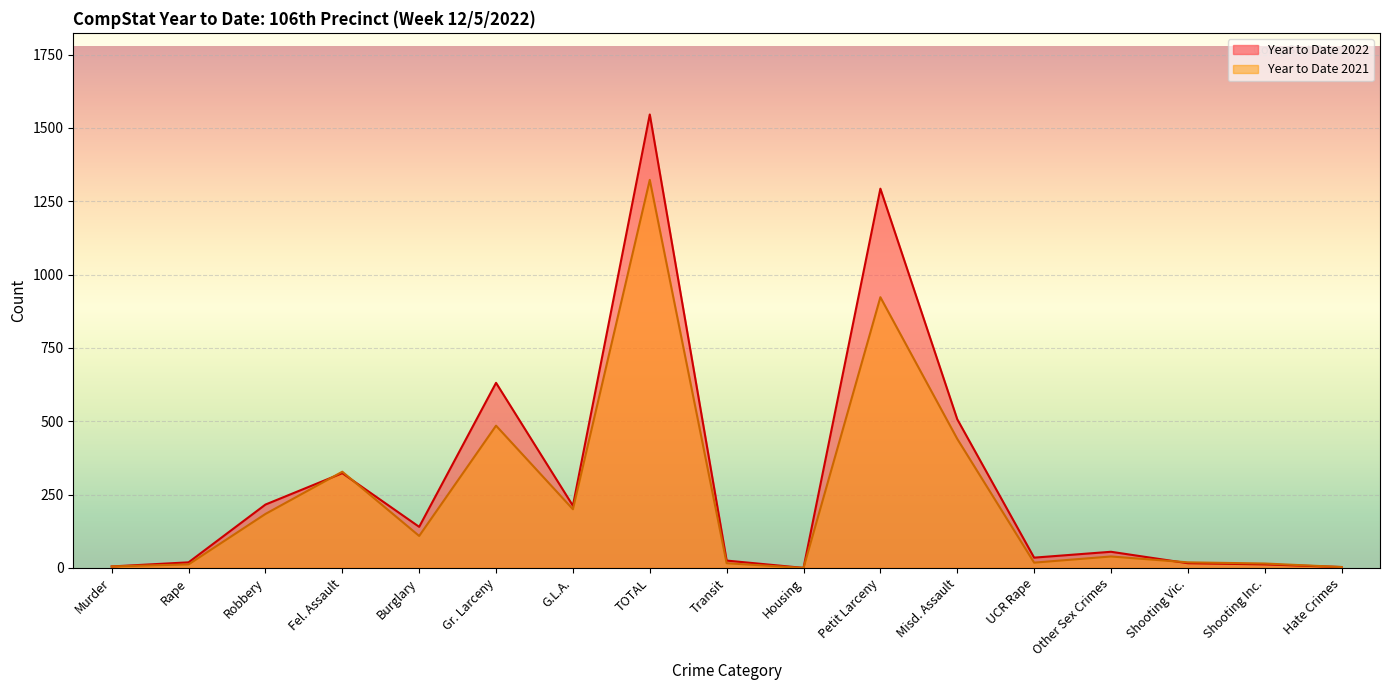

Reading left to right, extract all data points from this chart.

Year to Date 2022: 5	19	216	323	140	631	212	1546	25	0	1293	507	35	55	16	12	3
Year to Date 2021: 5	12	184	328	109	485	200	1323	16	0	923	440	18	39	19	15	3